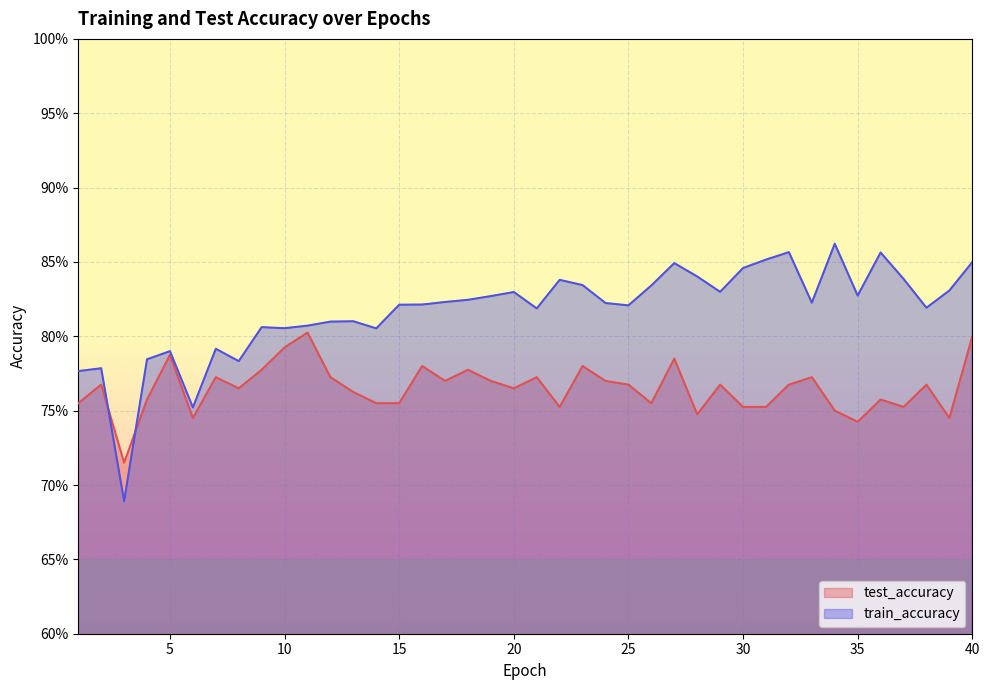

Between 19 and 39, which series saw the biggest shift?

test_accuracy